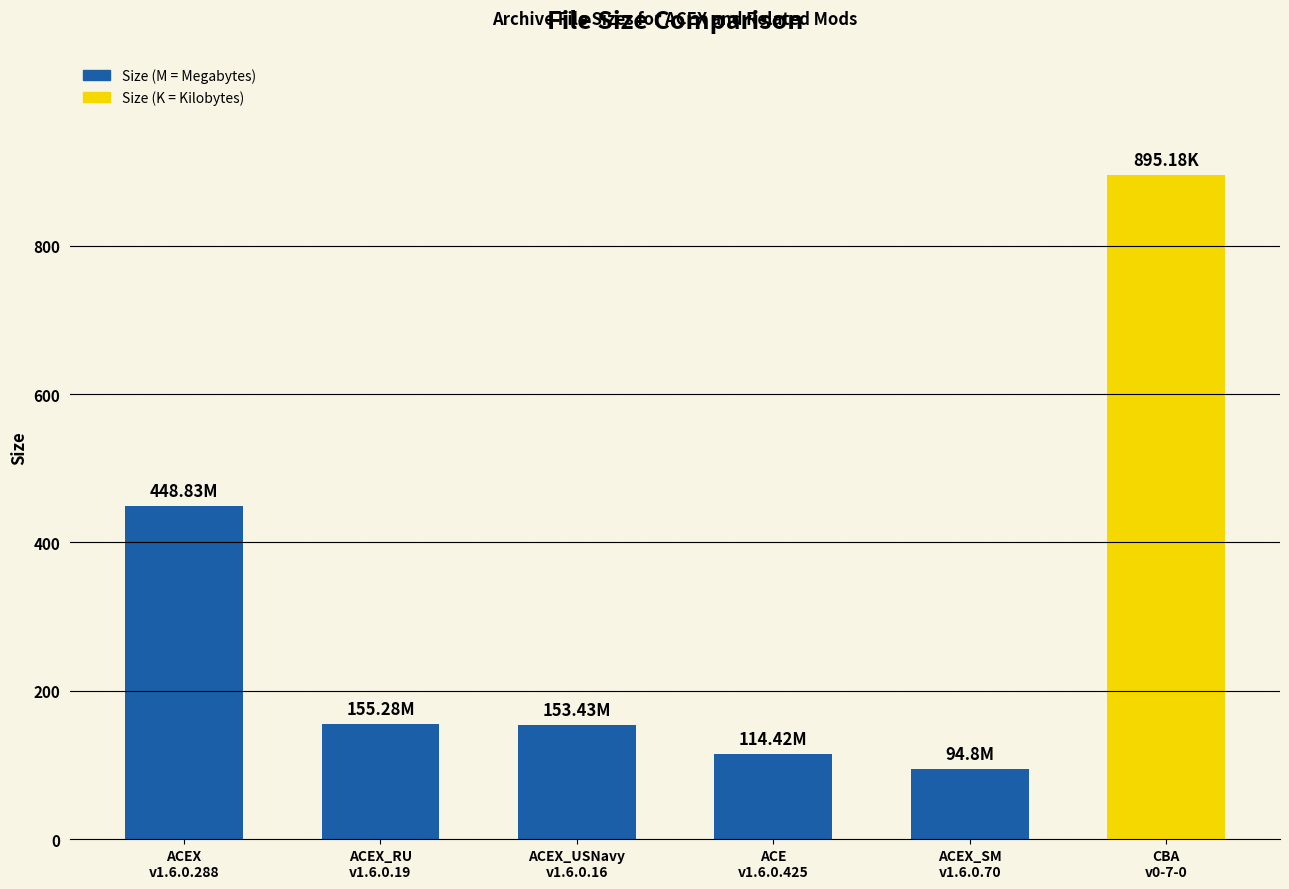

What is the average value?

310.3